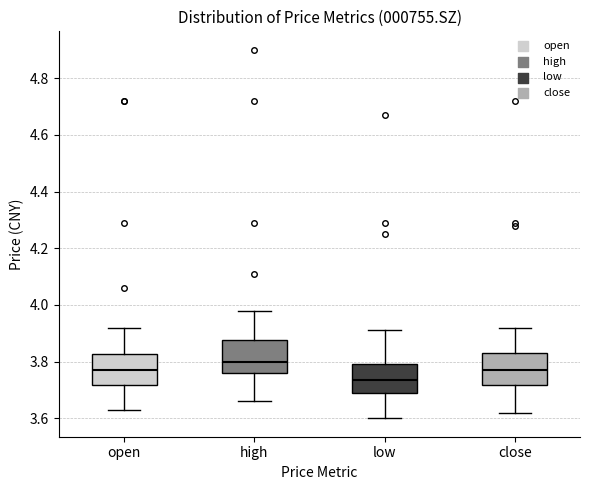

Reading left to right, read every box against the y-axis: the position of its median line, the range the box covers, and the ends of its whiskers. The values are not printed on the chart, so give them approximately, as read against the axis.

open: median 3.78, box 3.72 to 3.82, whiskers 3.64 to 3.92
high: median 3.80, box 3.76 to 3.88, whiskers 3.66 to 3.98
low: median 3.74, box 3.68 to 3.80, whiskers 3.60 to 3.92
close: median 3.78, box 3.72 to 3.84, whiskers 3.62 to 3.92